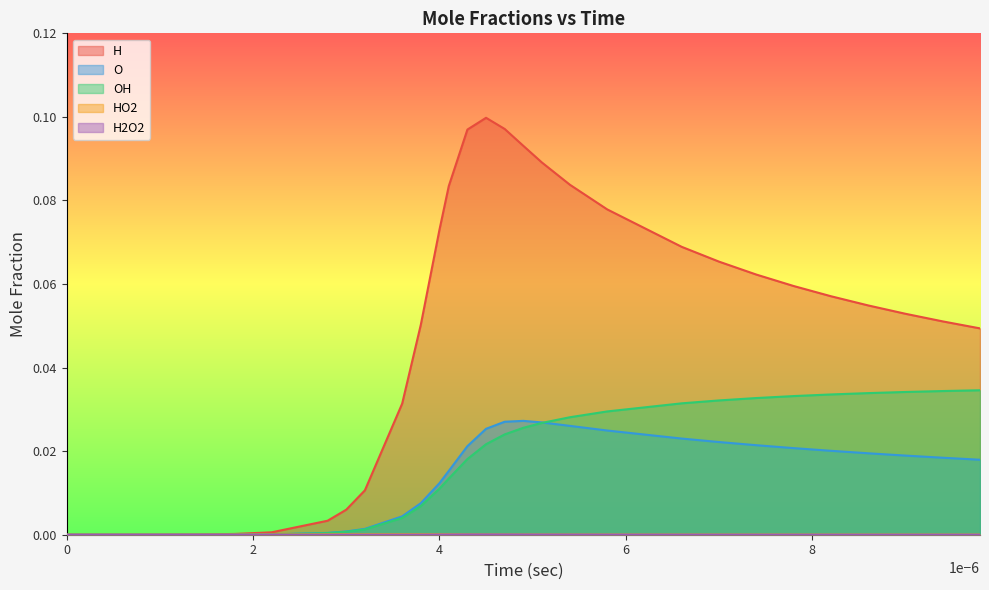

Which series has the largest total across all categories?

H